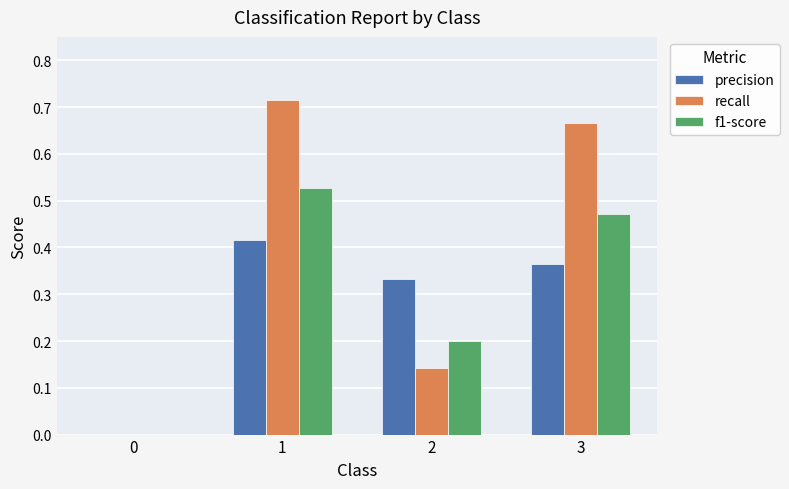

What is the sum of all precision values?

1.1